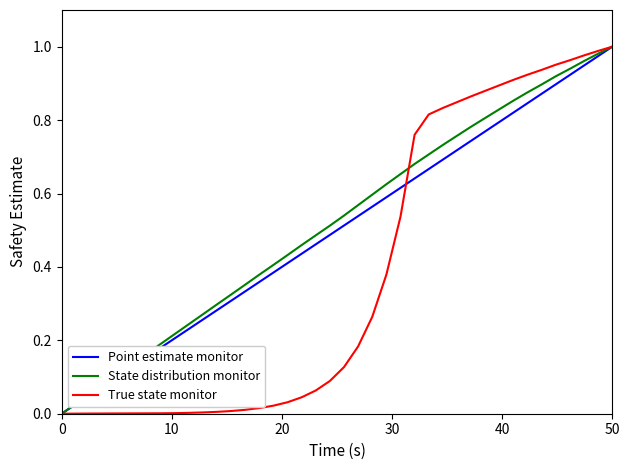

How many lines are shown in the chart?

3